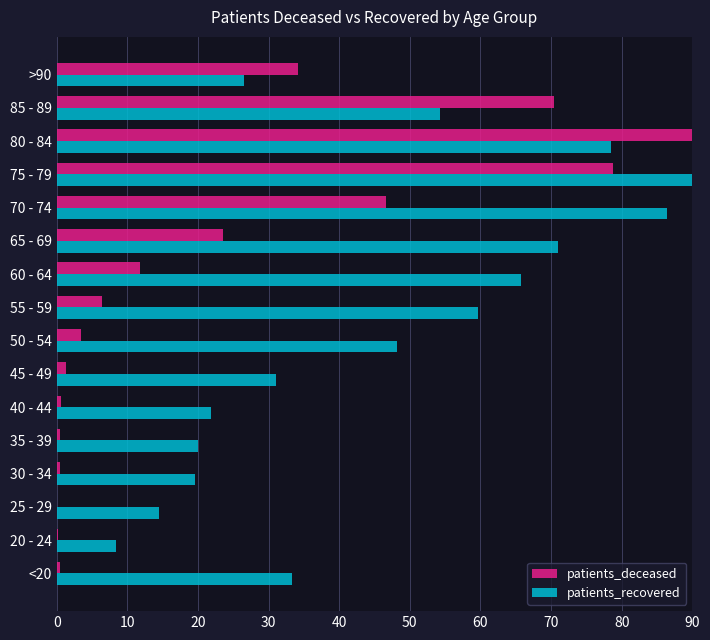

What is the sum of all patients_deceased values?

368.7